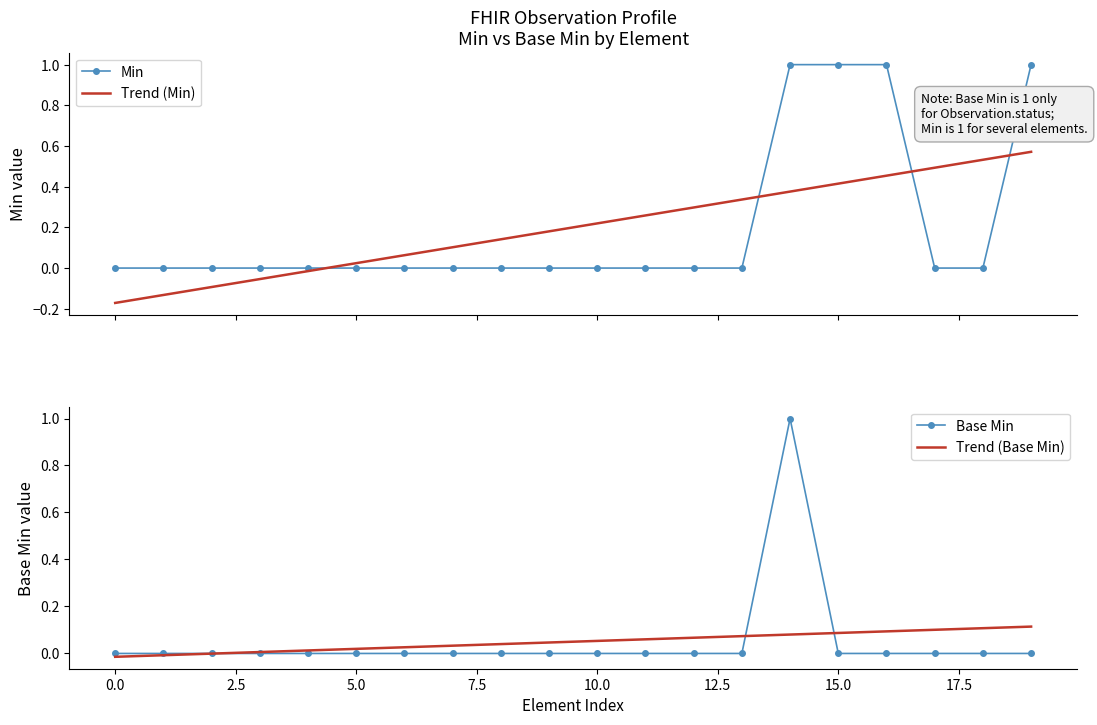

Reading left to right, extract all data points from this chart.

Min: 0.0	0.0	0.0	0.0	0.0	0.0	0.0	0.0	0.0	0.0	0.0	0.0	0.0	0.0	1.0	1.0	1.0	0.0	0.0	1.0
Trend (Min): -0.2	-0.1	-0.1	-0.1	-0.0	0.0	0.1	0.1	0.1	0.2	0.2	0.3	0.3	0.3	0.4	0.4	0.5	0.5	0.5	0.6
Base Min: 0.0	0.0	0.0	0.0	0.0	0.0	0.0	0.0	0.0	0.0	0.0	0.0	0.0	0.0	1.0	0.0	0.0	0.0	0.0	0.0
Trend (Base Min): -0.0	-0.0	-0.0	0.0	0.0	0.0	0.0	0.0	0.0	0.0	0.1	0.1	0.1	0.1	0.1	0.1	0.1	0.1	0.1	0.1